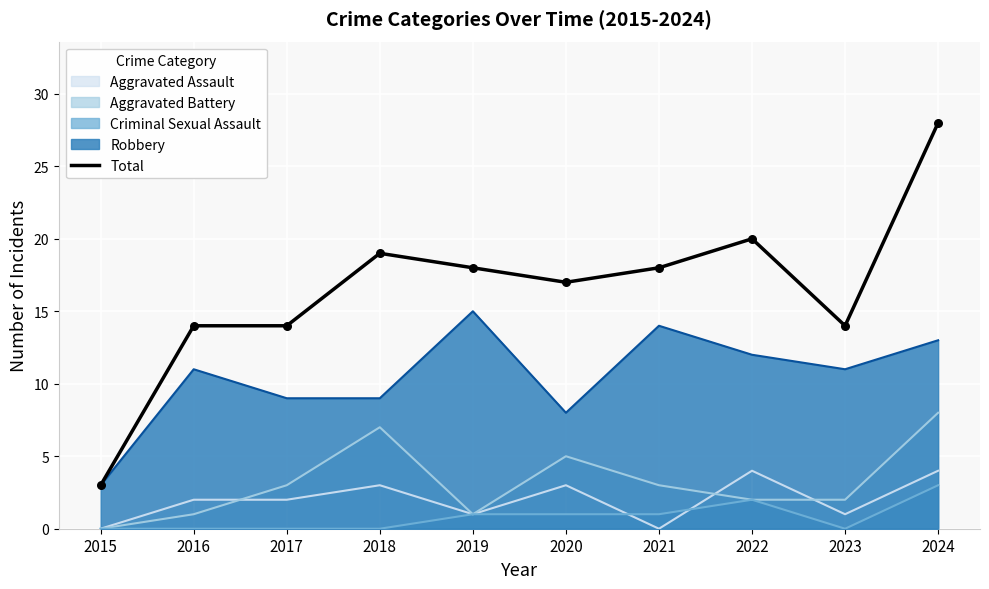

What is the change in value from 2020 to 2022?

+3